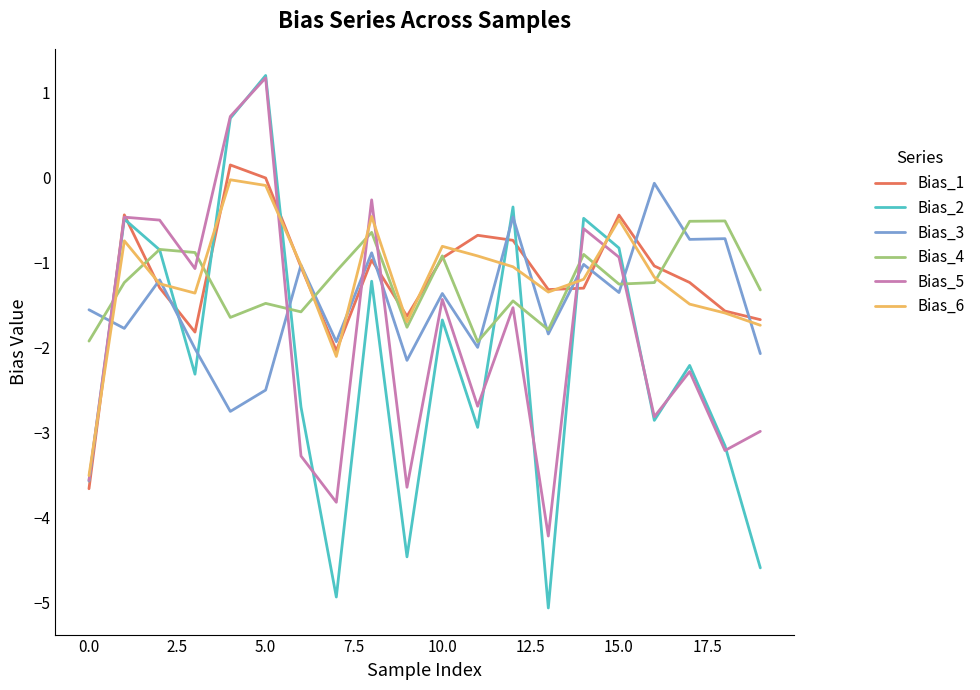

What is the minimum value shown in the chart?

-5.1